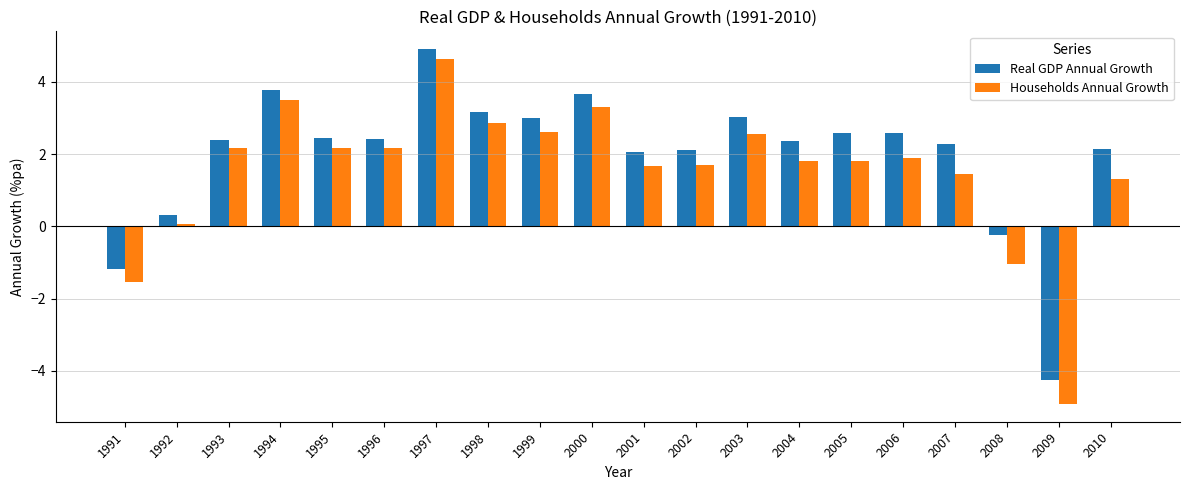

What is the maximum value for Real GDP Annual Growth?

4.9